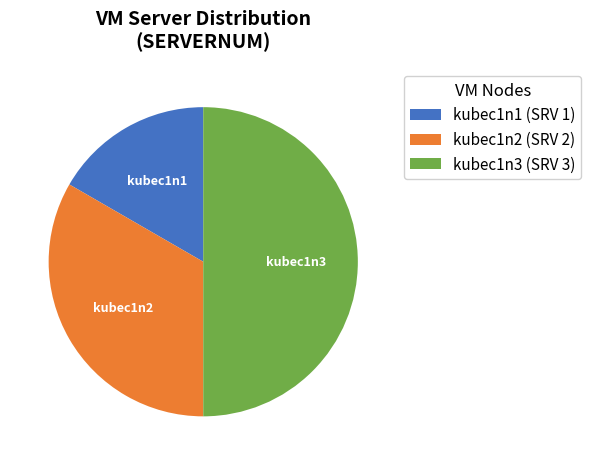

Which category has the biggest portion of the pie?

kubec1n3